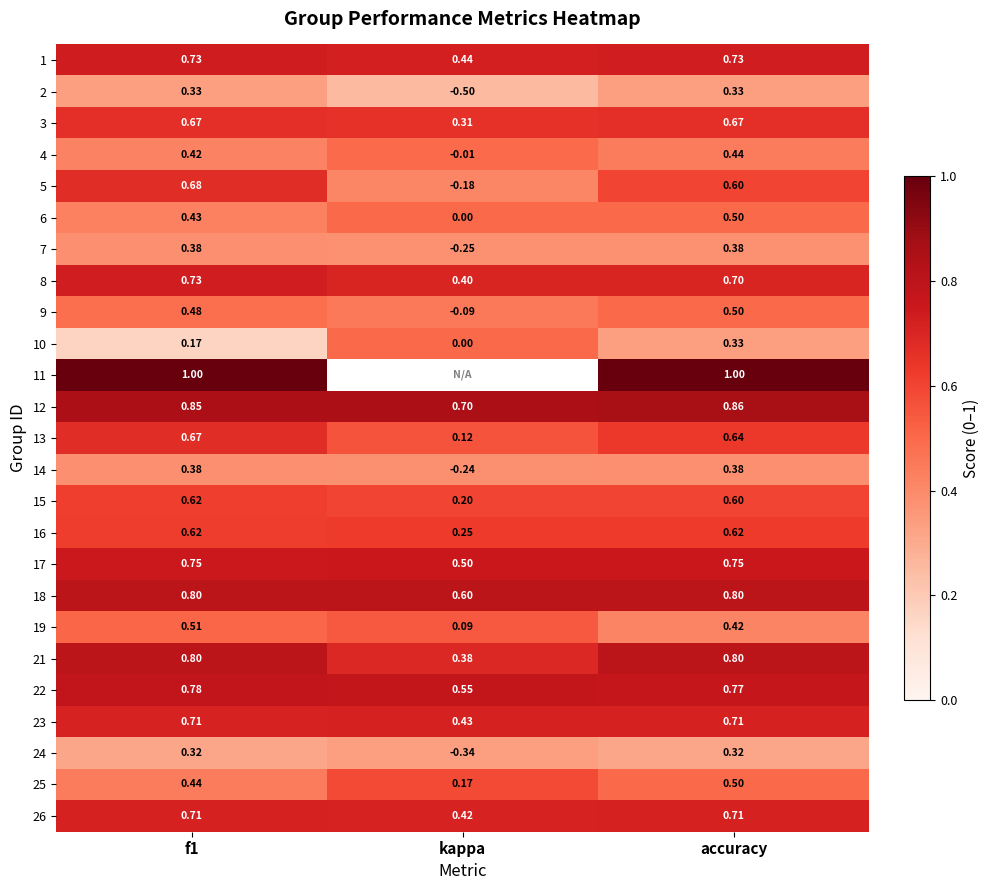

At which label is 4 closest to 0?

kappa